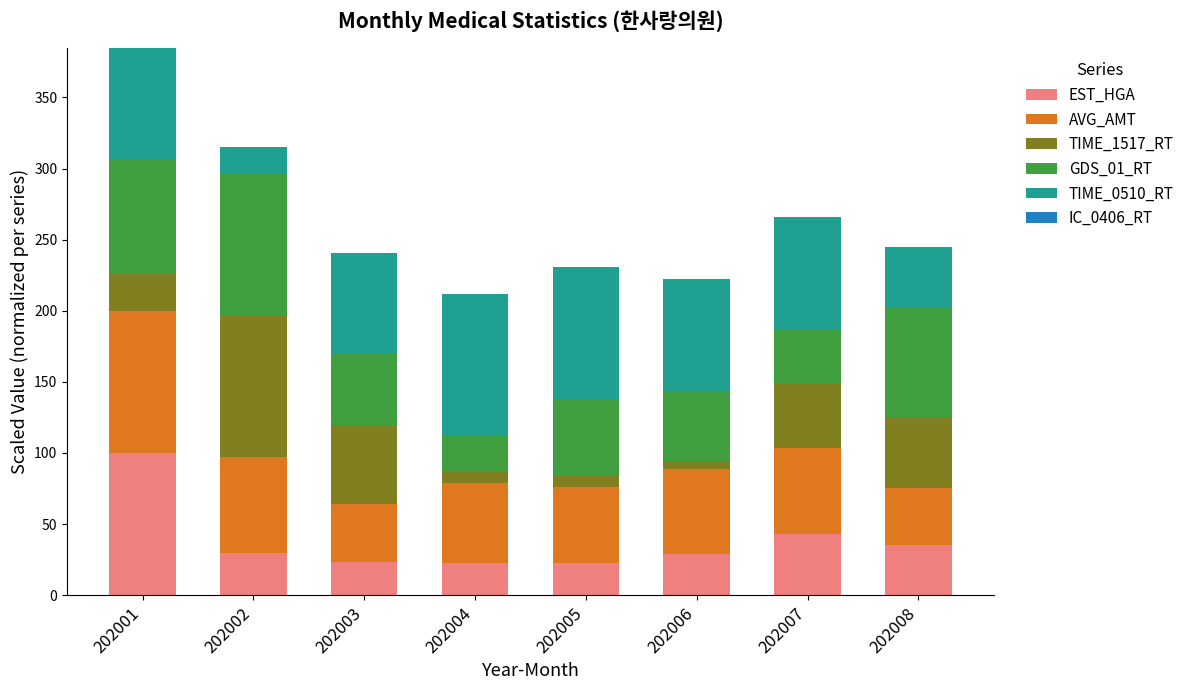

At which category is the sum across all series the highest?

202001